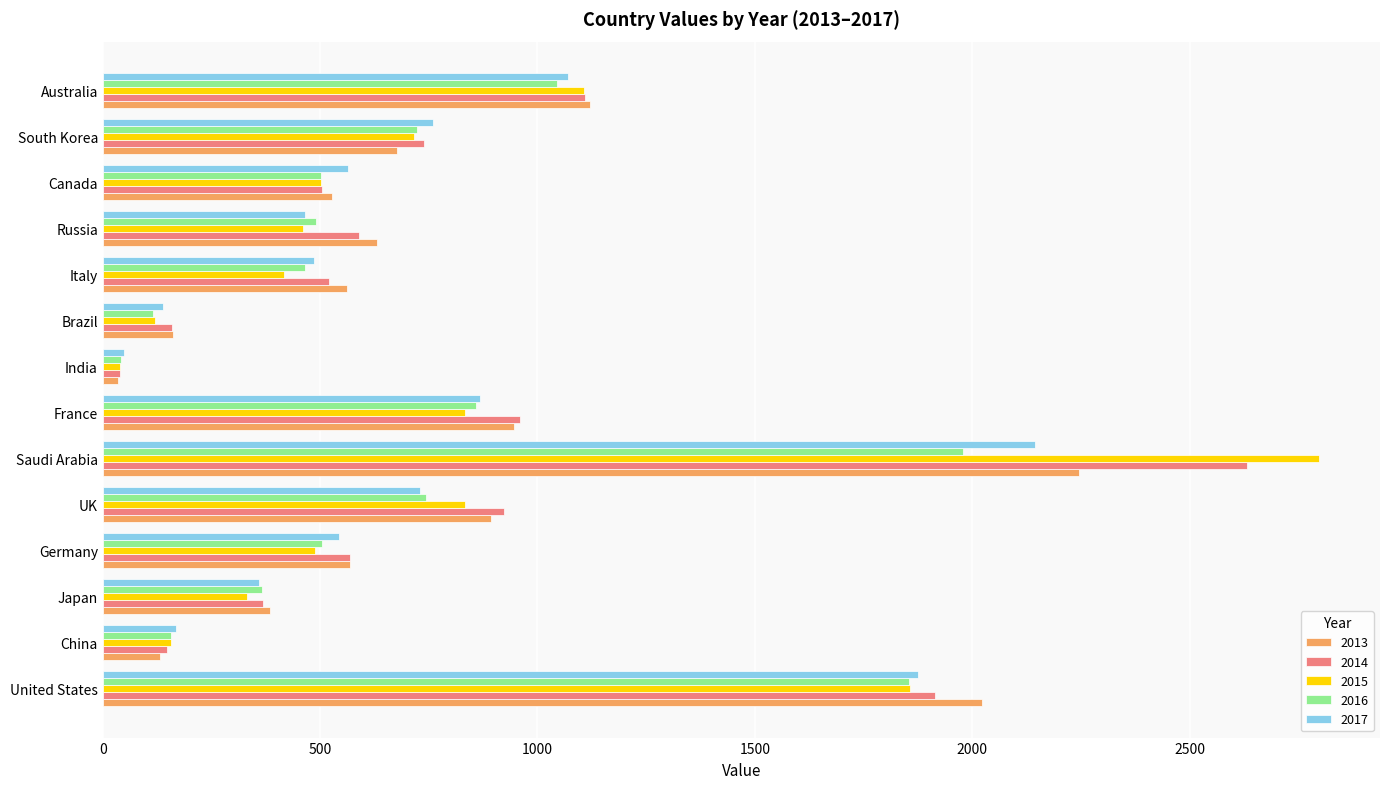

What are all the series names shown in the legend?

2013, 2014, 2015, 2016, 2017